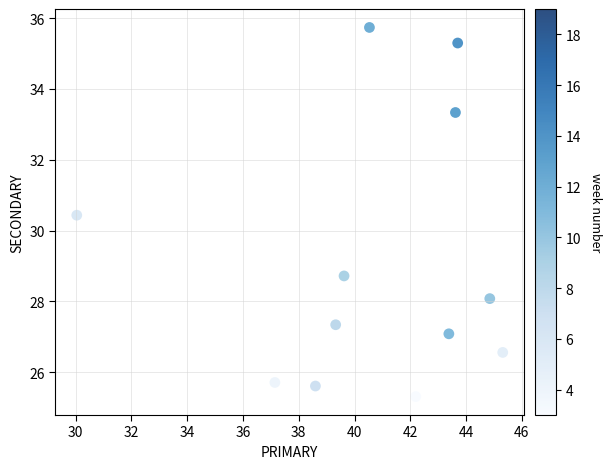

What is the average X value?

40.7